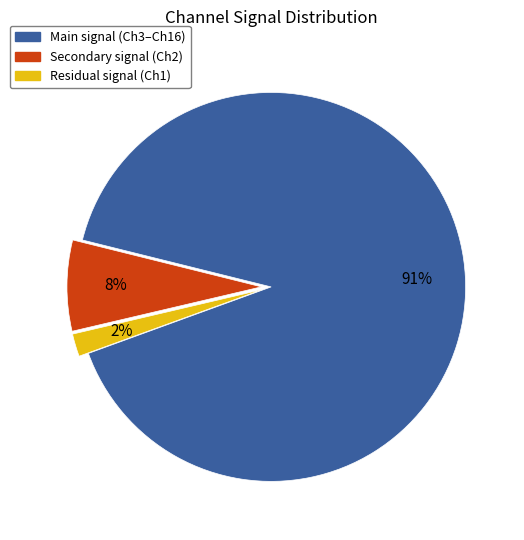

To the nearest percent, what is the average slice percentage?

33%